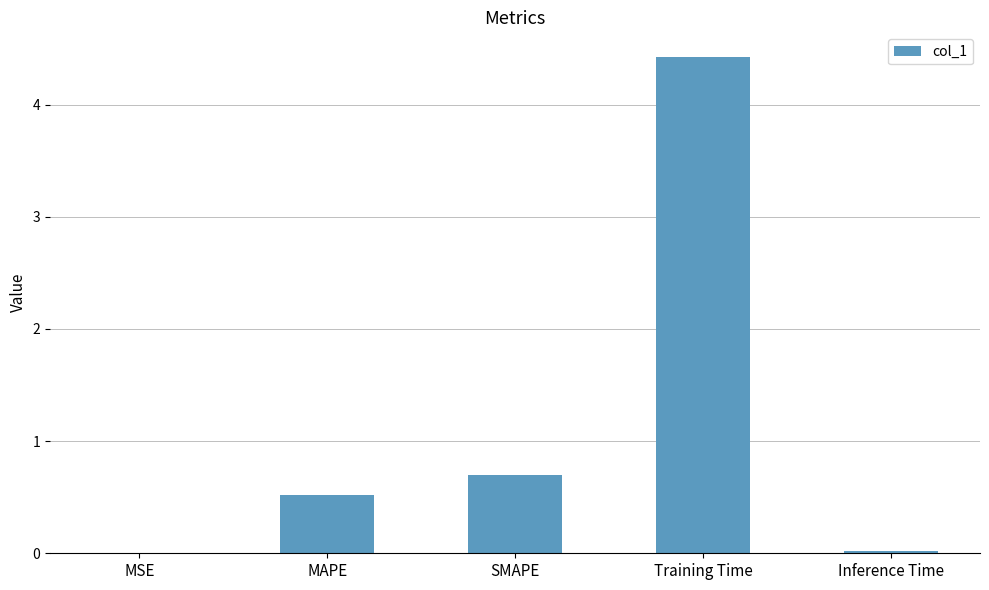

What is the change in value from Training Time to Inference Time?

-4.4